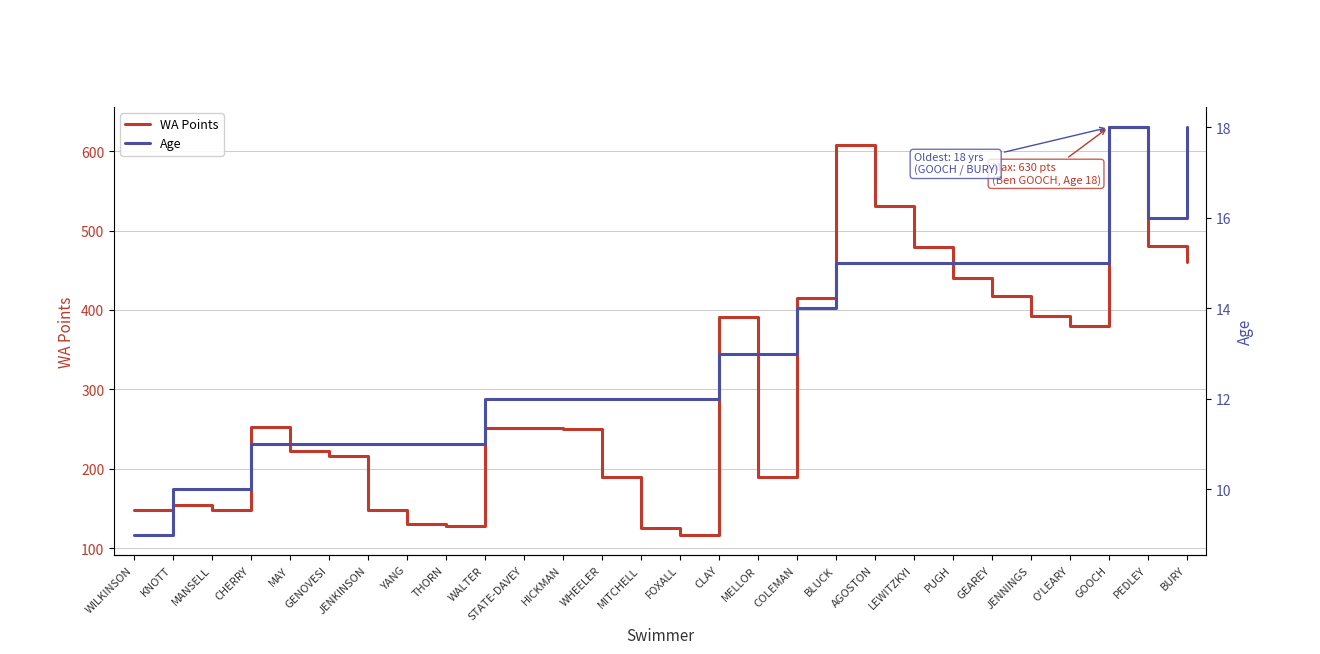

What is the label of the 17th point from the right?

HICKMAN